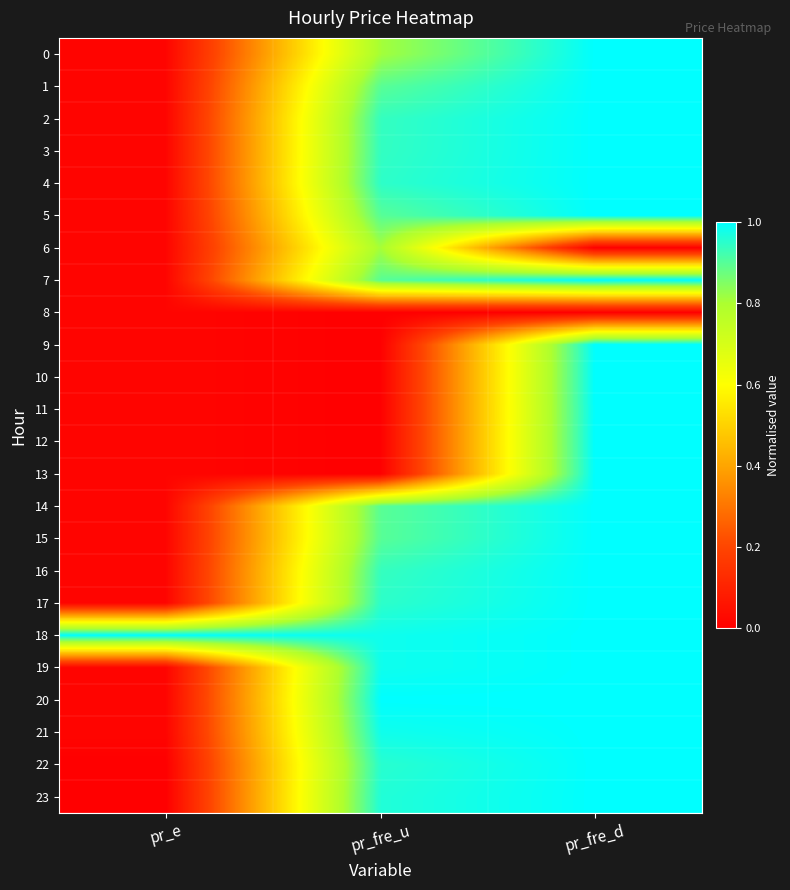

At how many categories does at least one series exceed 0?

3